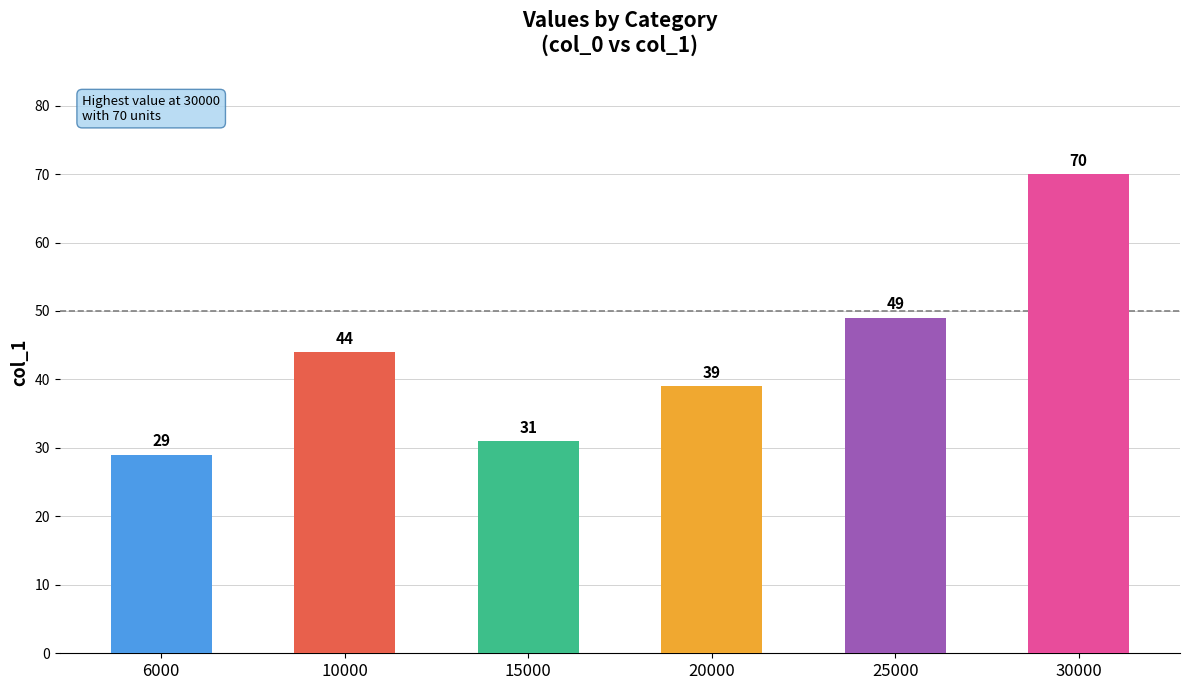

What is the value of the 5th bar from the left?

49